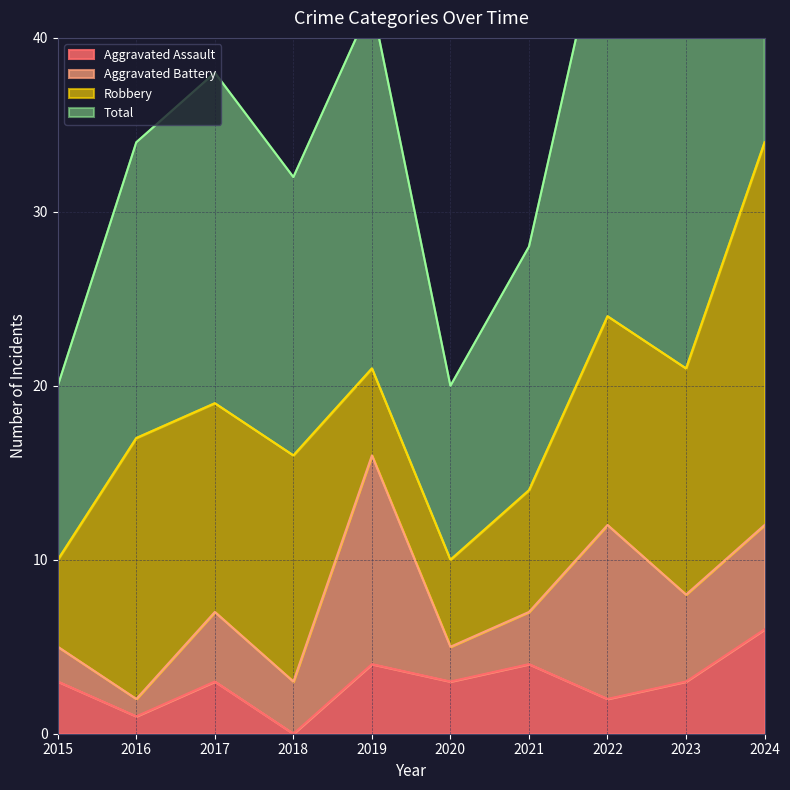

Is it true that Aggravated Assault equals 4 at 2021?

True